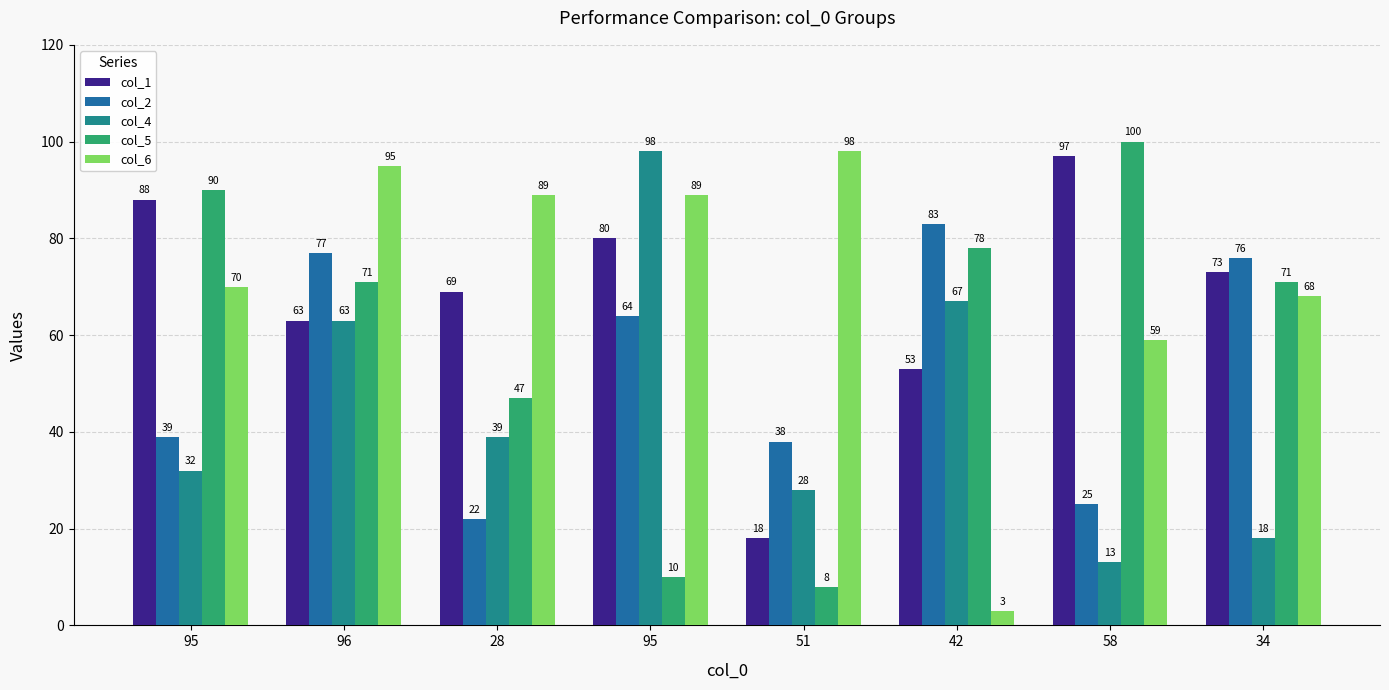

Where is col_4 nearest to the value 55?

96